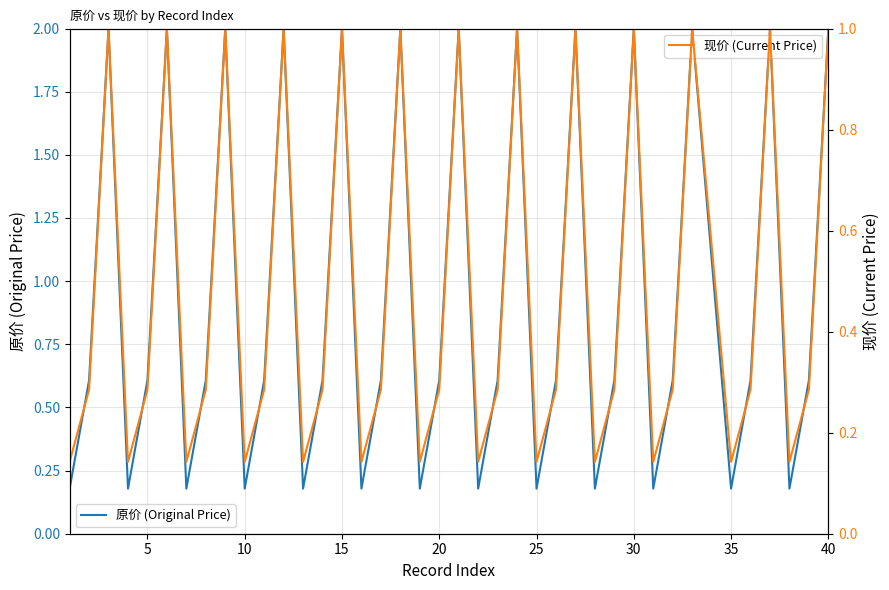

True or false: 现价 (Current Price) and 原价 (Original Price) cross at least once.

False